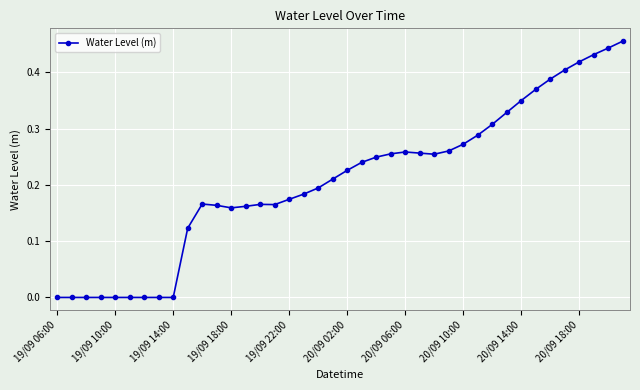

True or false: the data has more than 2 interior local peaks.

True